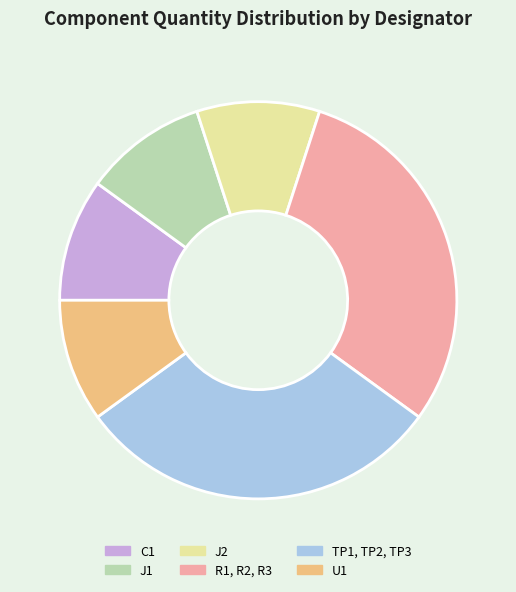

Is it true that J2 is 1% of the pie?

False